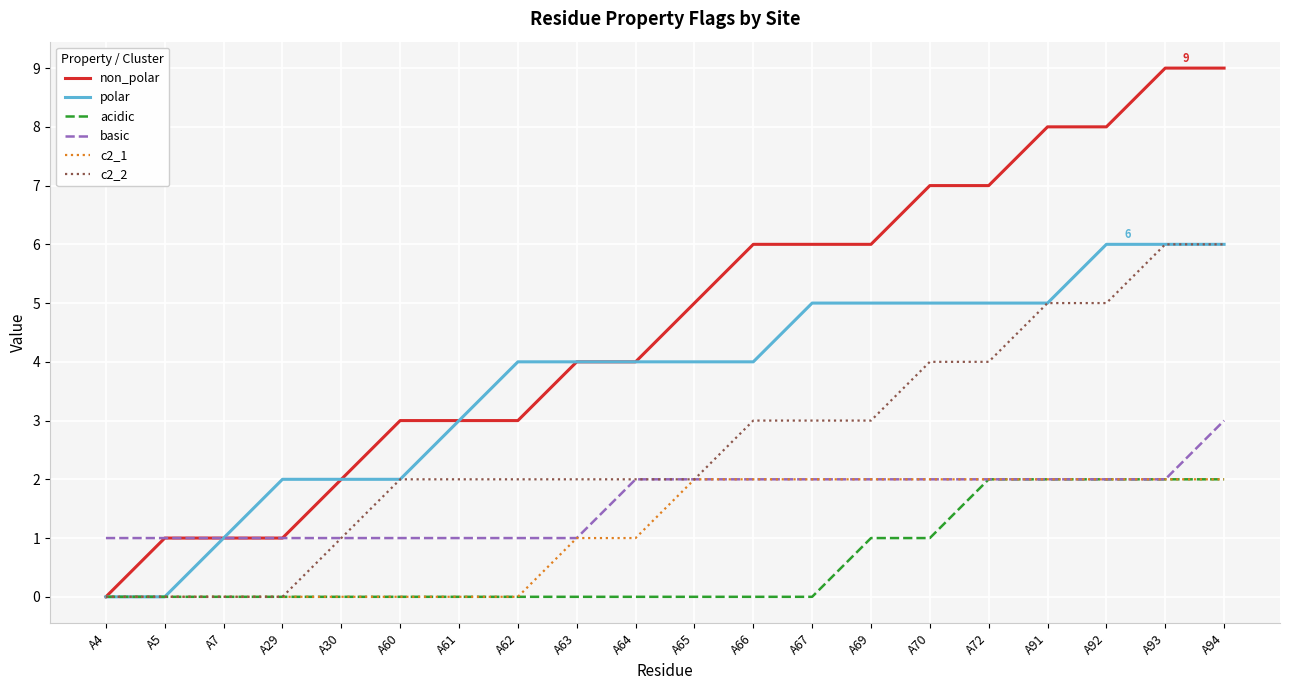

Which series changed the most between A66 and A72?

acidic